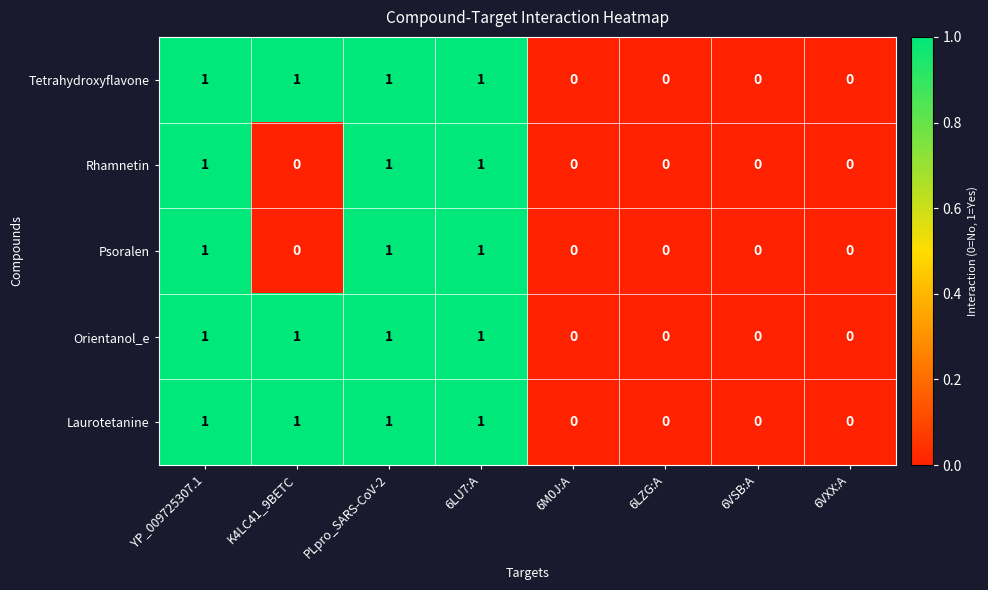

How many Rhamnetin values are between 0 and 1?

8